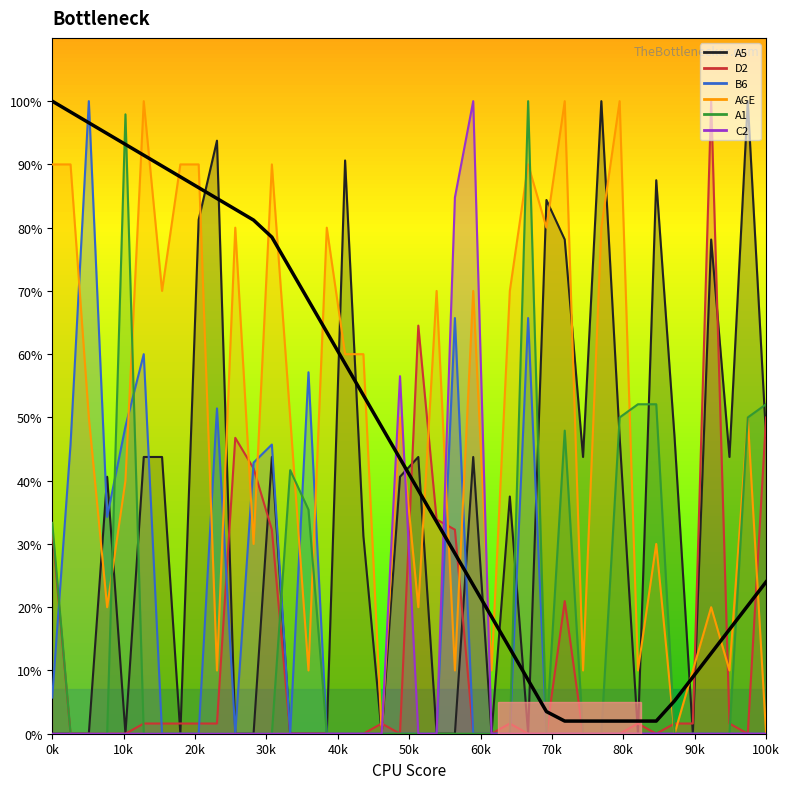

At which label does the data first exceed 43?

0k